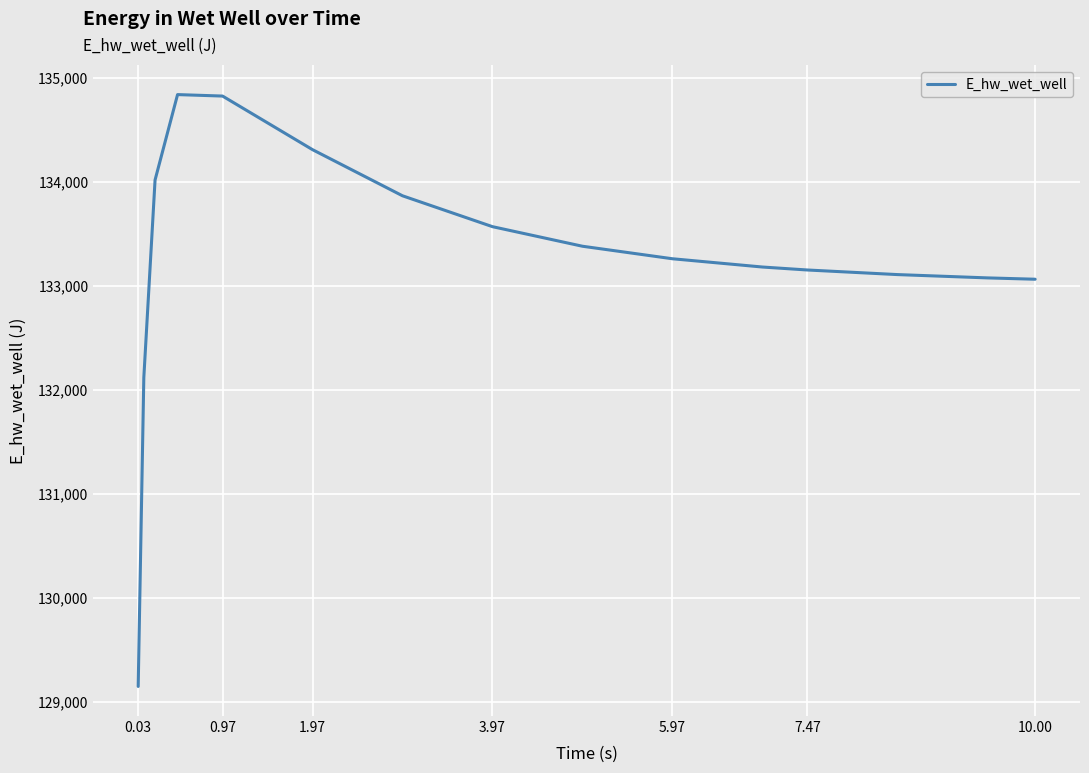

What is the maximum value shown in the chart?

134836.9